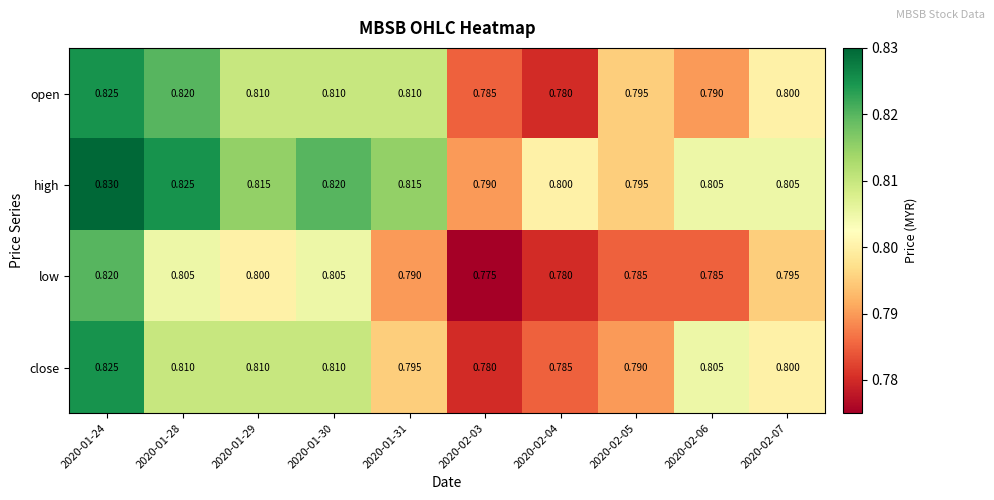

Which label corresponds to the largest value in the chart?

2020-01-24